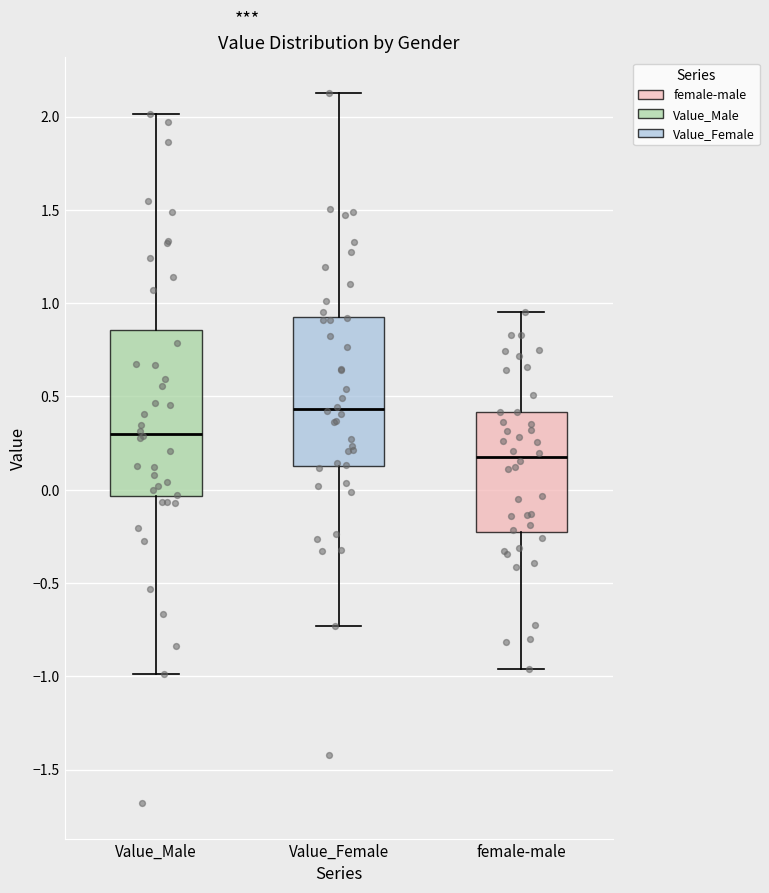

Which box's median line is the lowest?

female-male